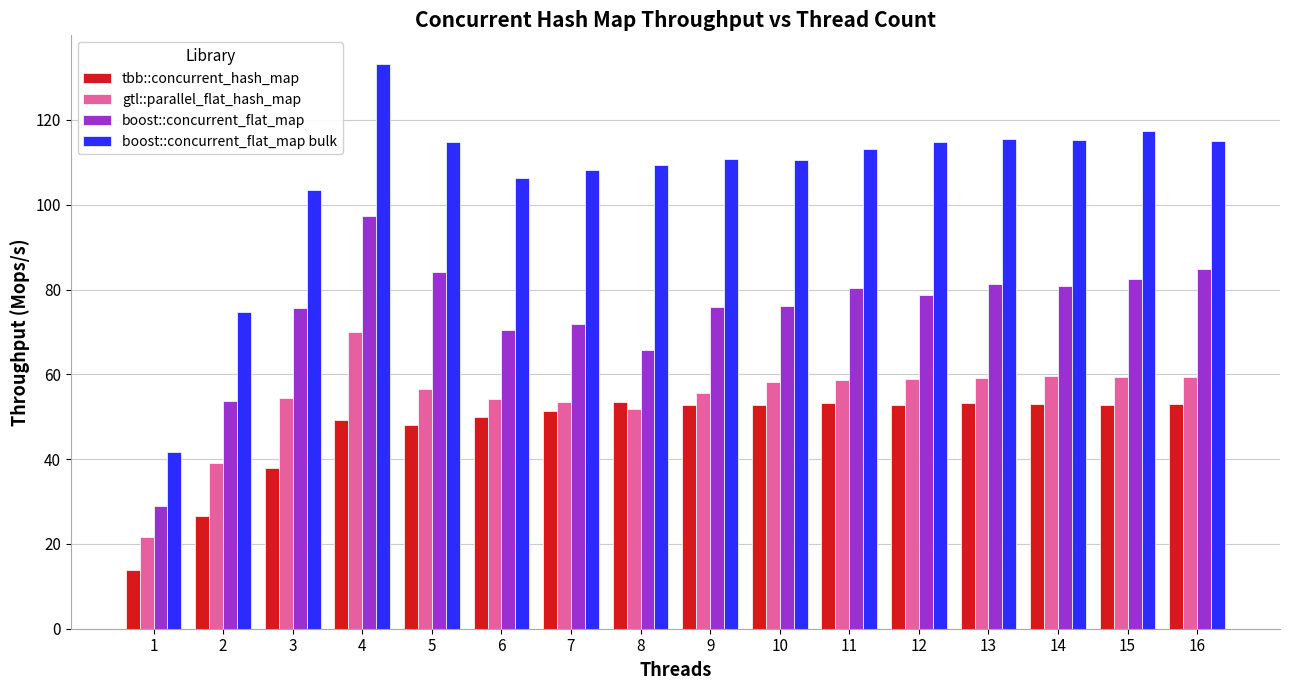

Between 10 and 12, which series saw the biggest shift?

boost::concurrent_flat_map bulk